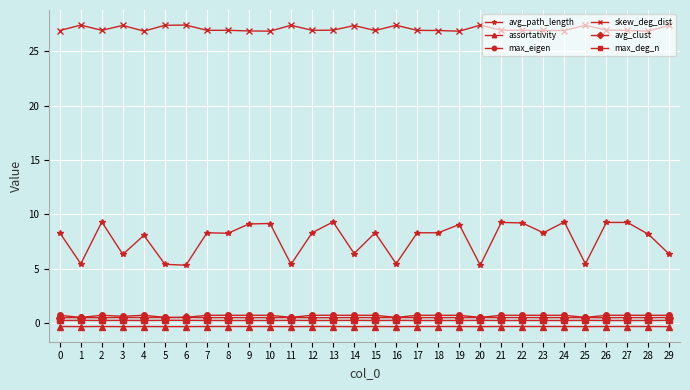

The avg_path_length series shows 9.2 at 22. True or false?

True